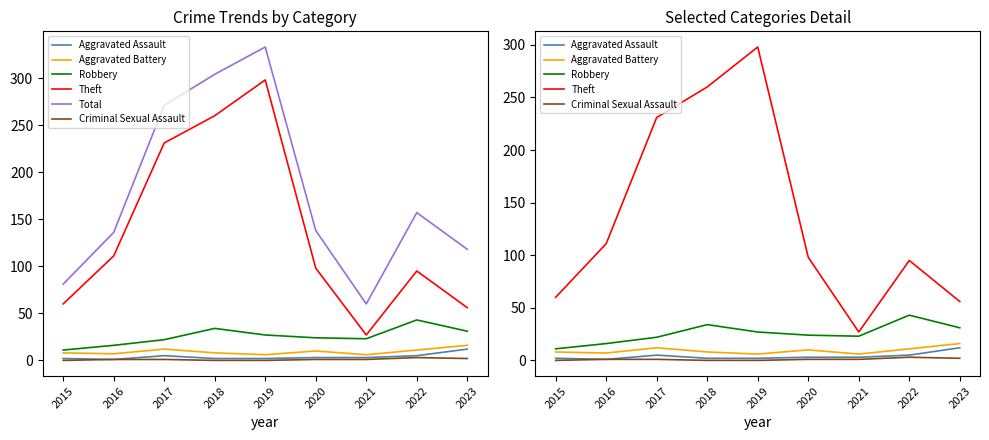

How many values in the Aggravated Battery series are below 8?

3